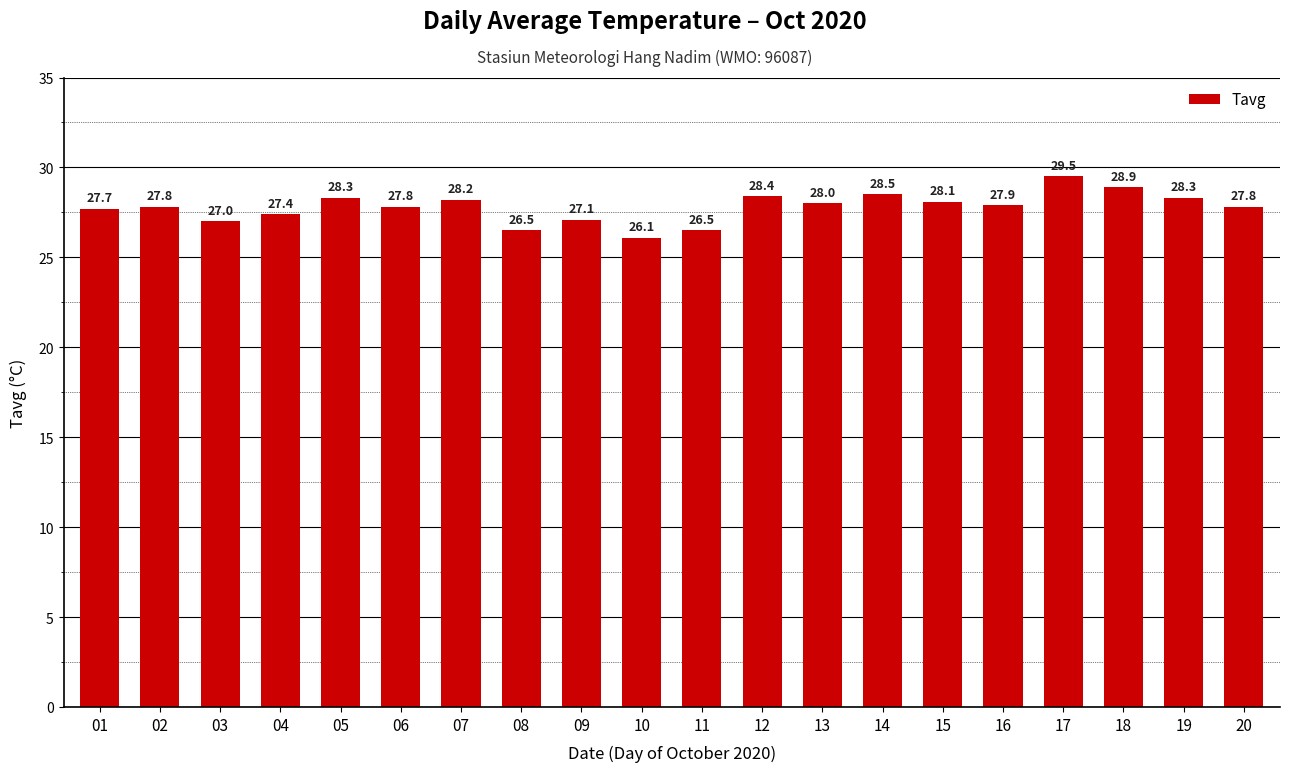

What is the difference between the maximum and minimum values?

3.4